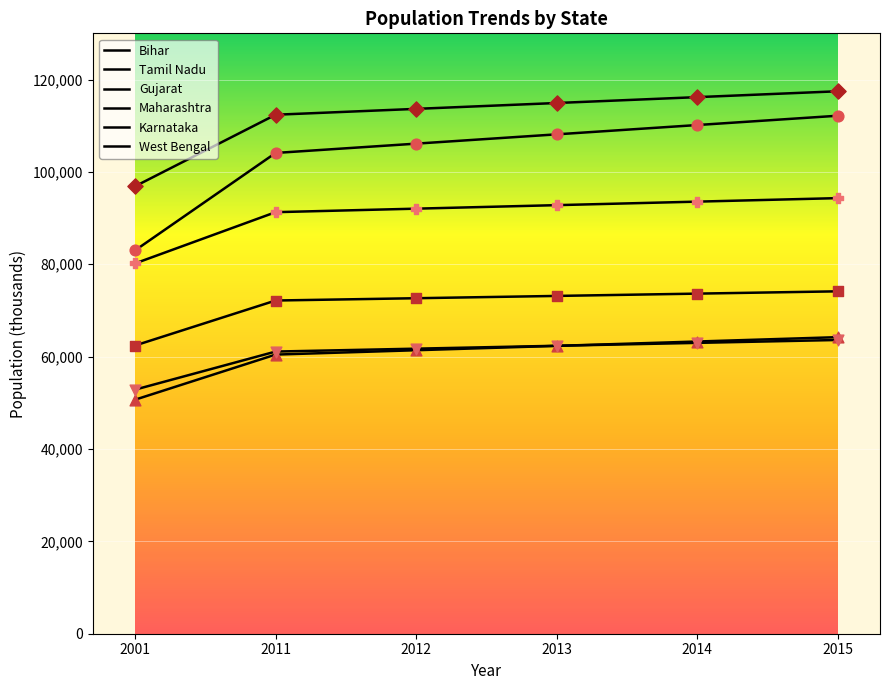

How many lines are shown in the chart?

6